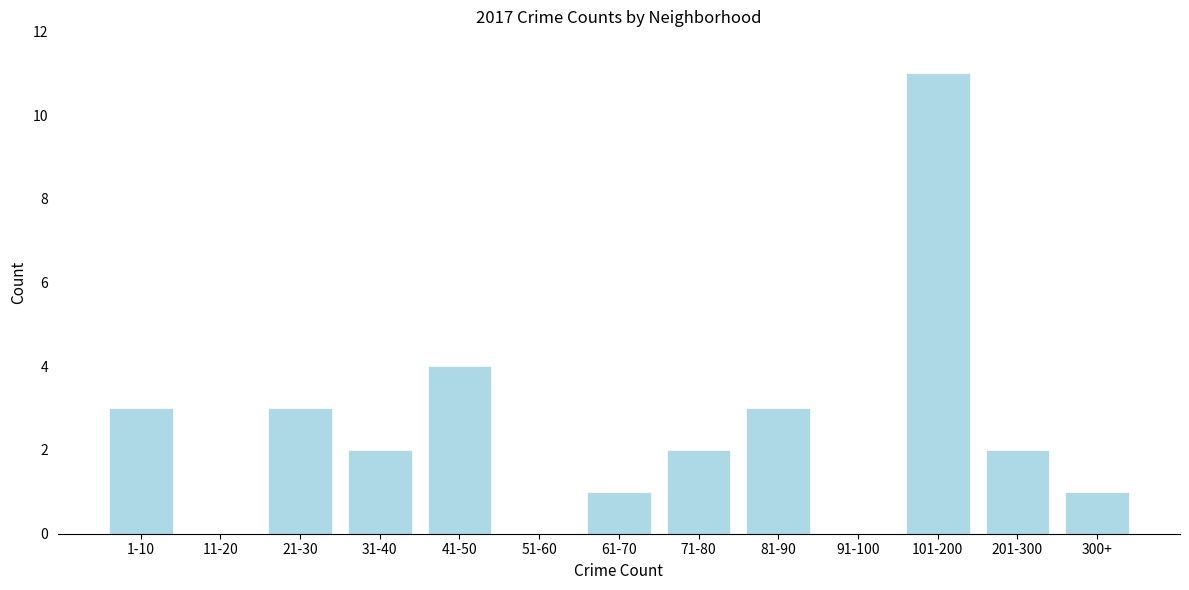

Reading left to right, list all the values displayed in this chart.

1-10=3	11-20=0	21-30=3	31-40=2	41-50=4	51-60=0	61-70=1	71-80=2	81-90=3	91-100=0	101-200=11	201-300=2	300+=1